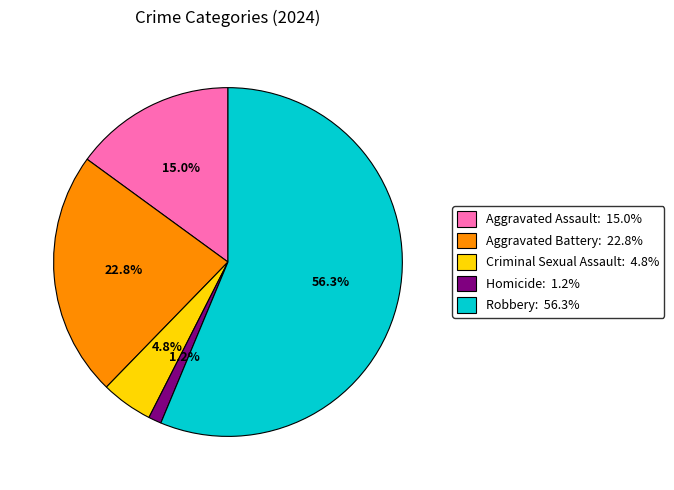

The Aggravated Assault slice represents 5% of the pie. True or false?

False